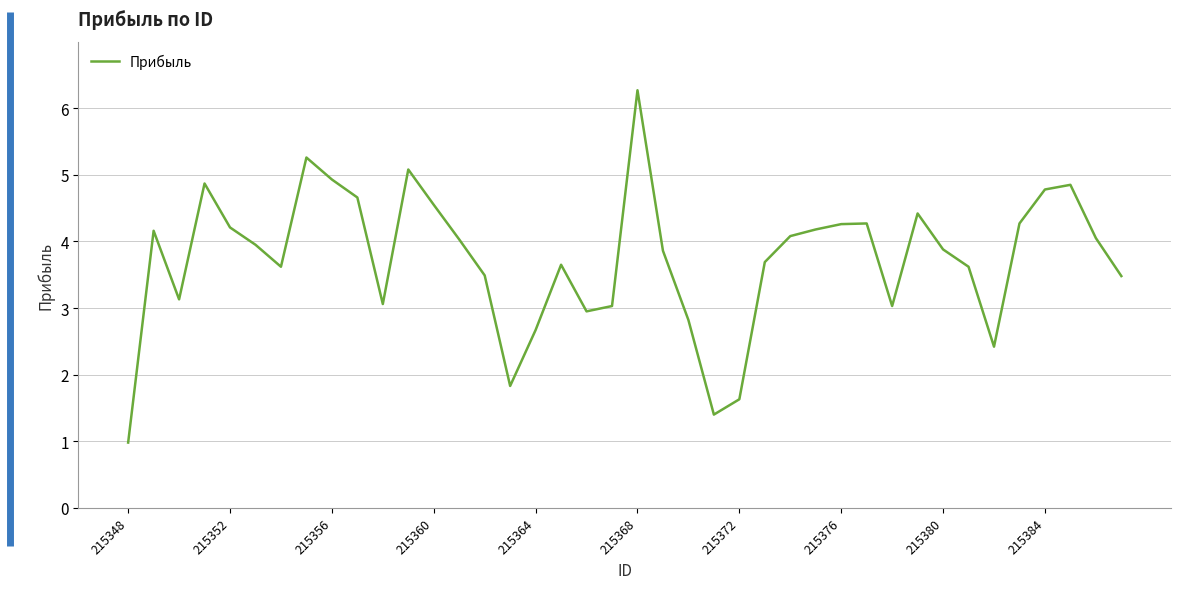

What is the greatest value displayed?

6.3